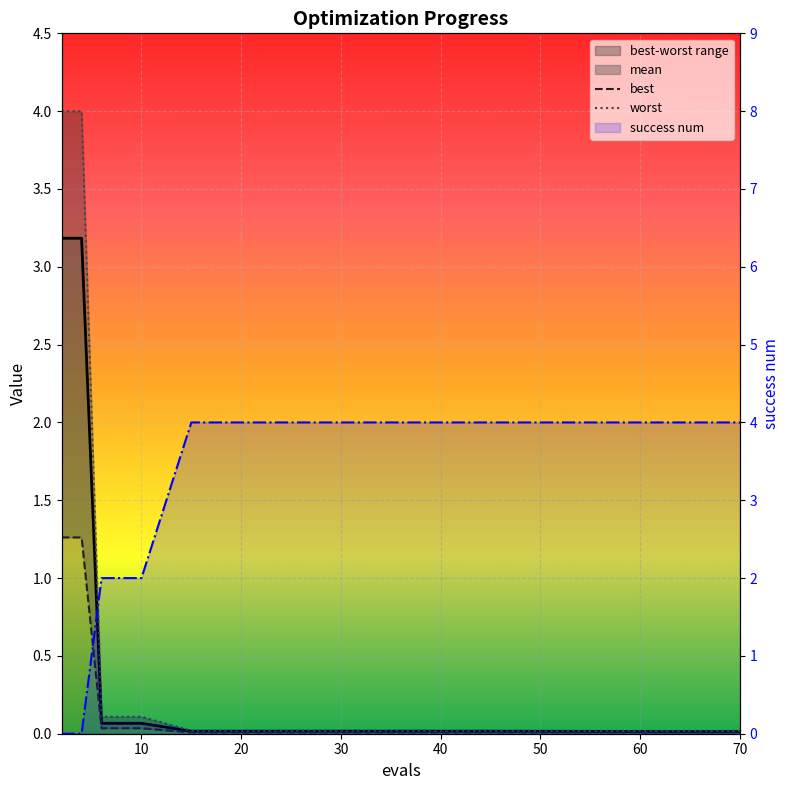

Which series has the widest spread of values?

success num